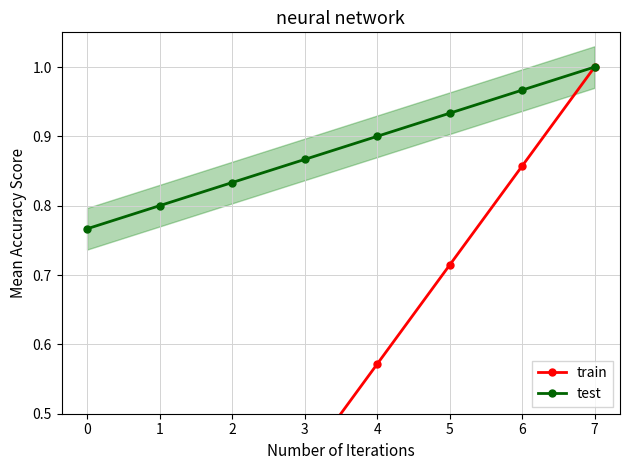

List the series in order of their overall mean, lowest first.

train, test